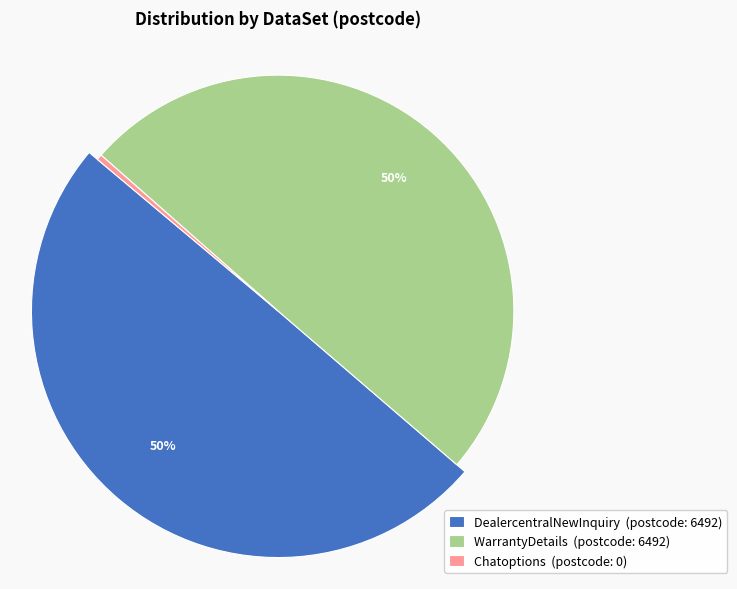

Which category has the biggest portion of the pie?

DealercentralNewInquiry